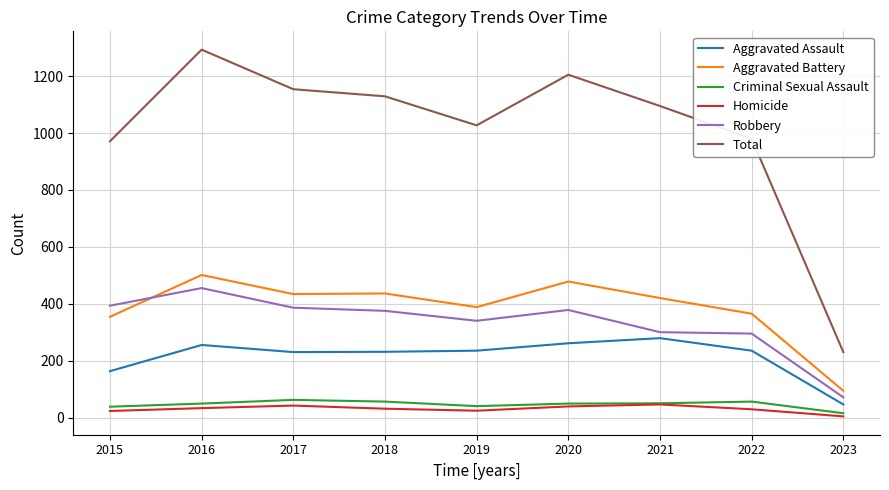

Does the chart display data point markers on the line(s)?

No